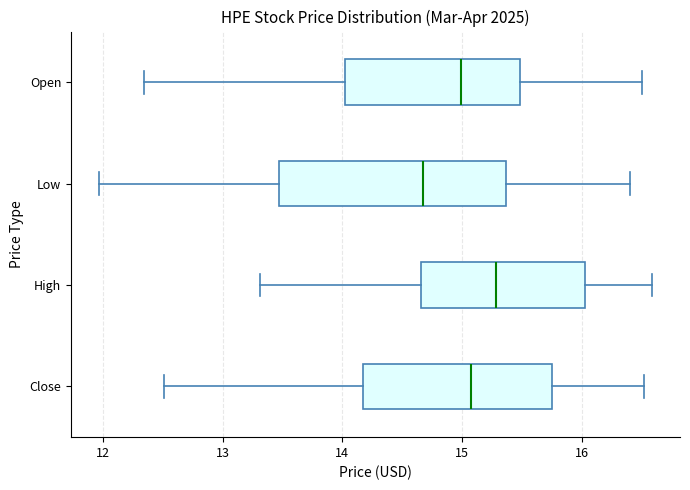

Which box is the widest, from its left edge to its right edge?

Low